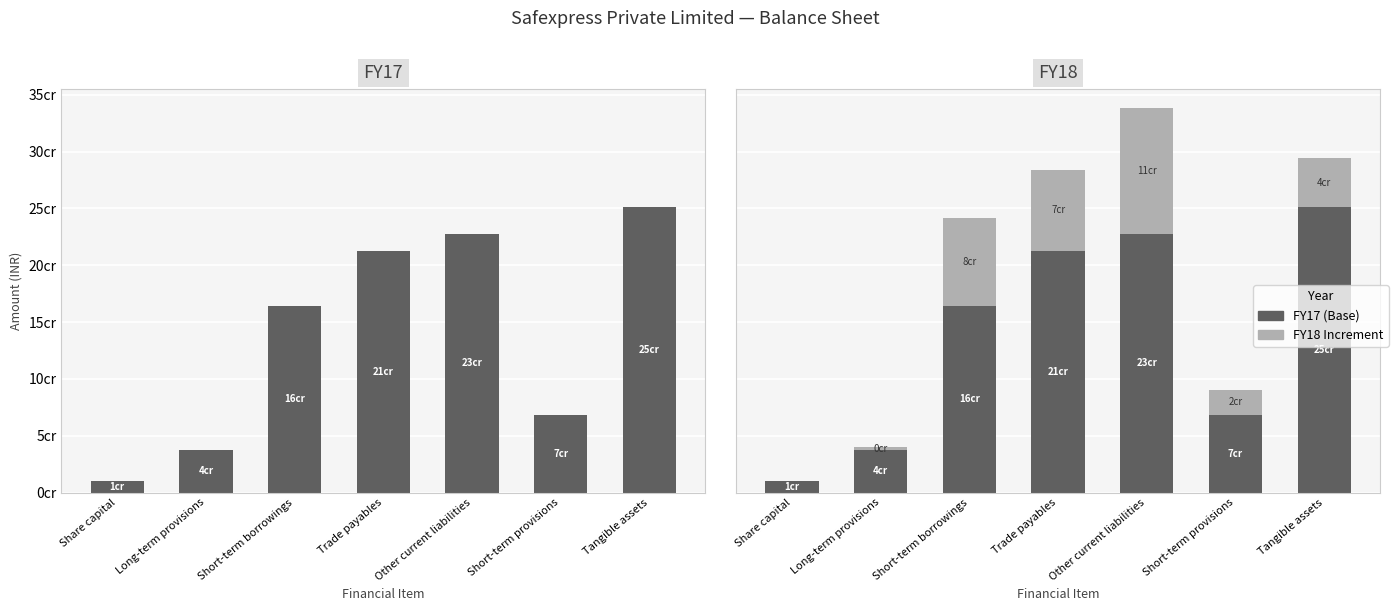

Reading left to right, list all the values displayed in this chart.

FY17 (Base): 10000000	37402055	164538401	212901207	227474081	68678019	251208310
FY18 Increment: 0	2563611	76999271	70811202	110674841	21205149	43194294